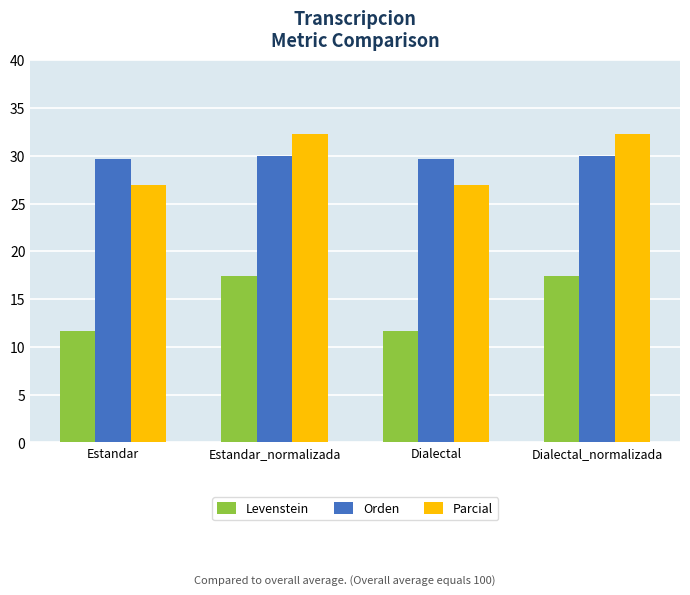

List the series in order of their peak value, lowest first.

Levenstein, Orden, Parcial